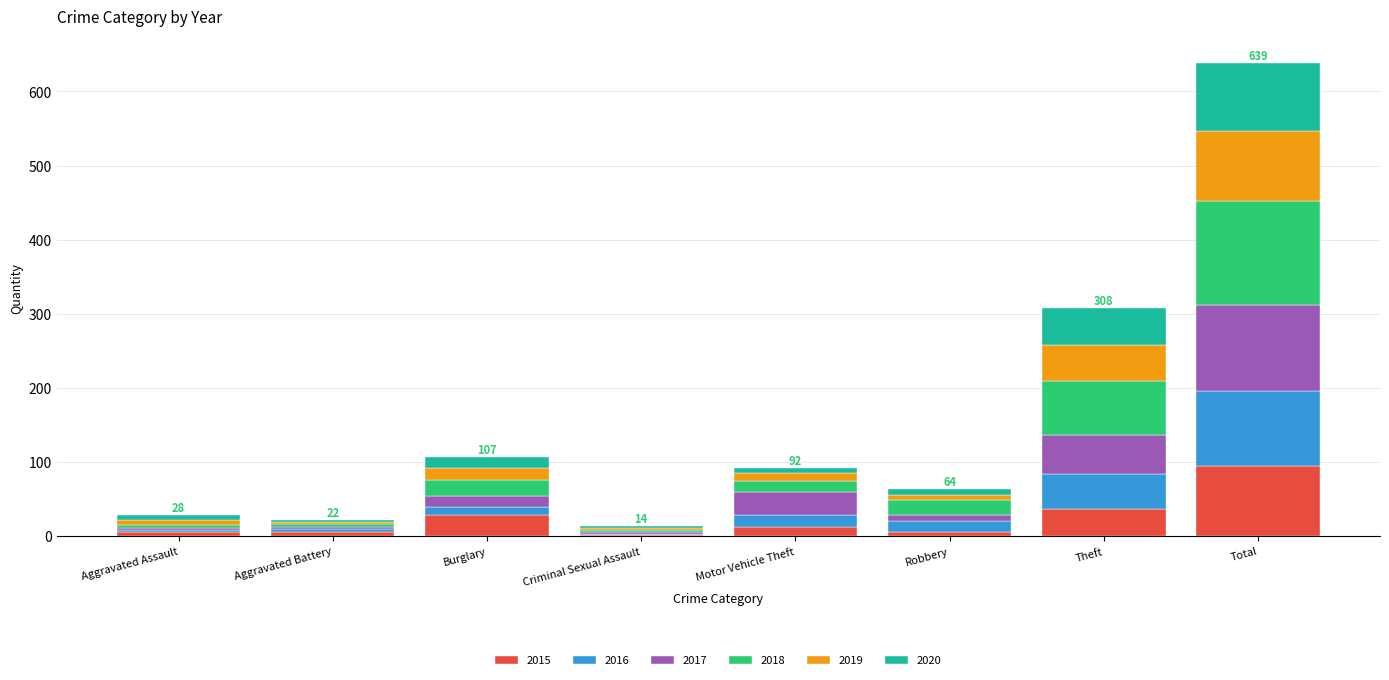

What is the maximum value for 2015?

95